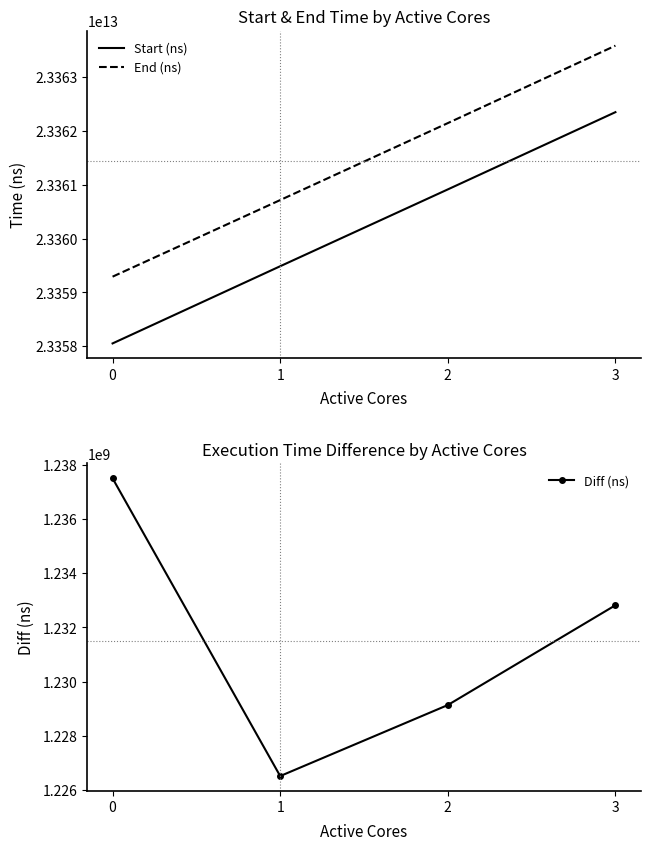

At how many categories does at least one series exceed 10443789710352?

4